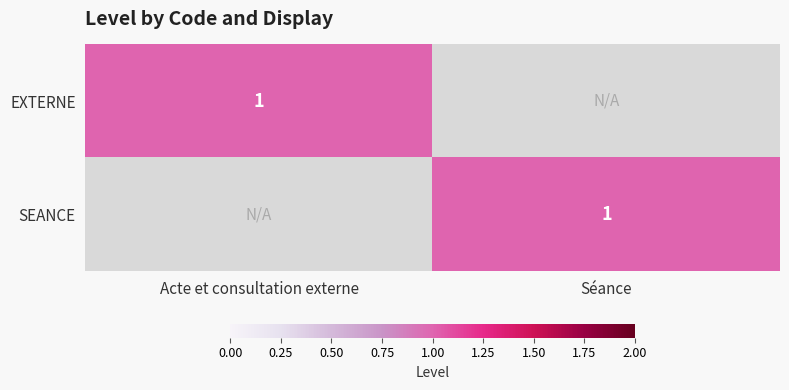

Is it true that EXTERNE equals 0 at Acte et consultation externe?

False